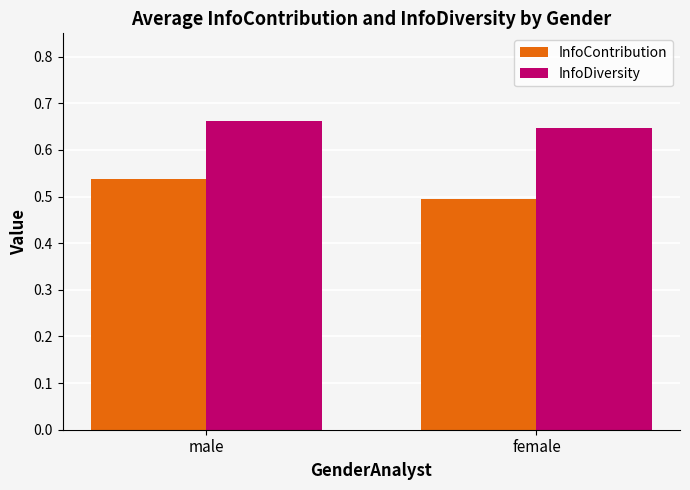

At which label does InfoContribution reach its peak?

male